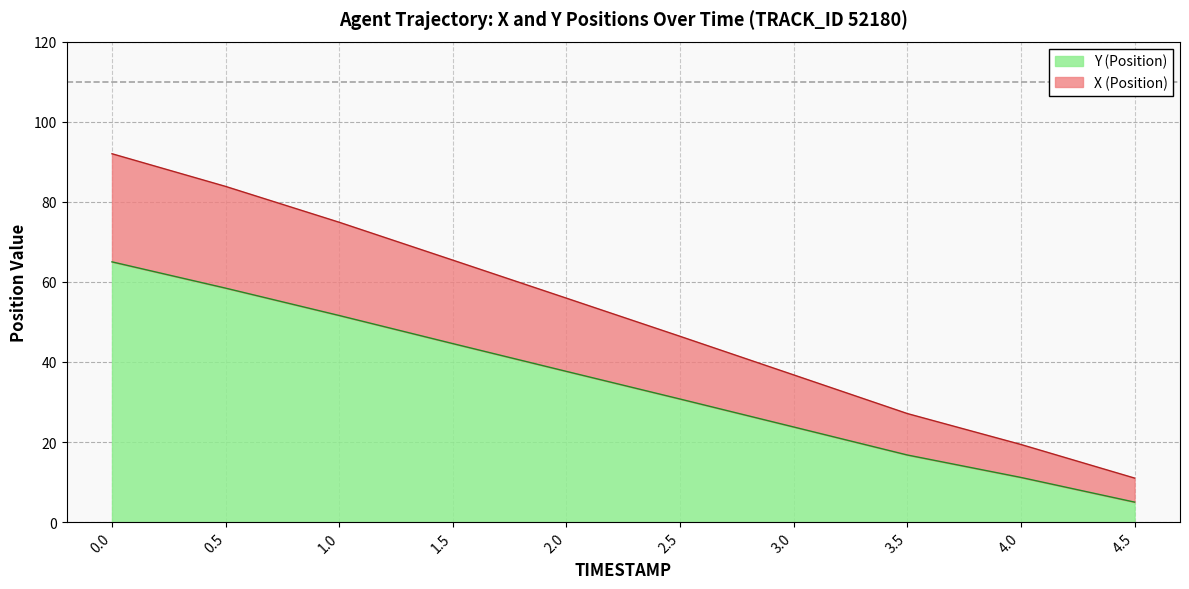

How many data points in Y are above 37?

5